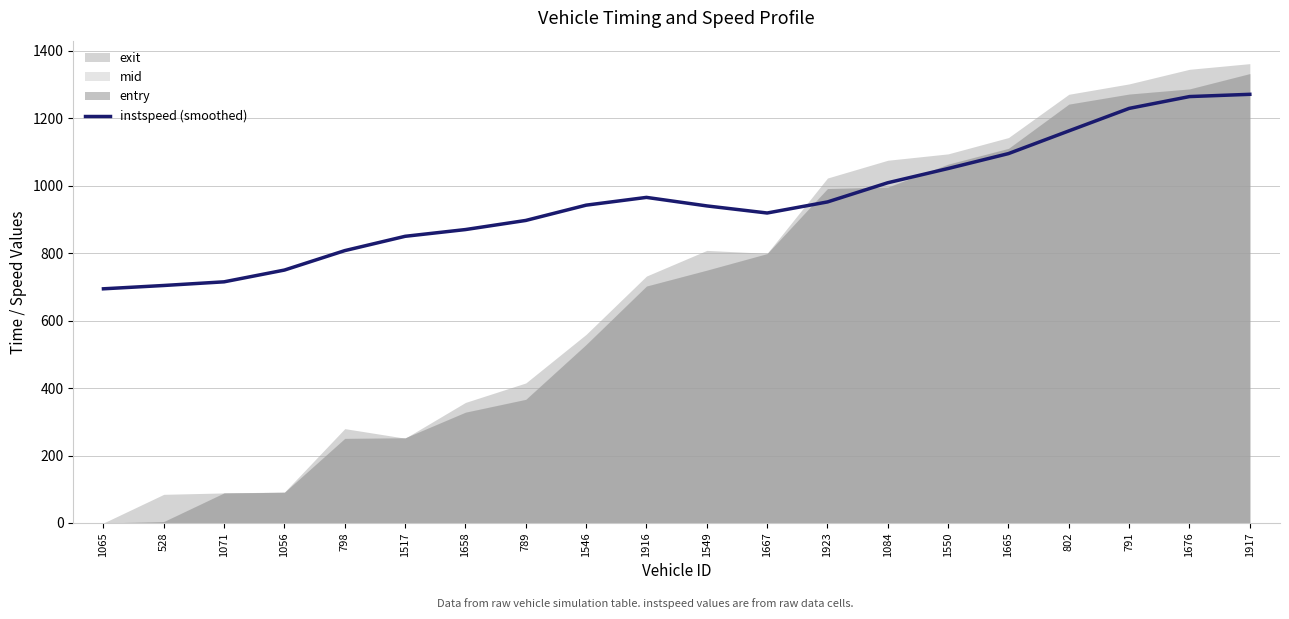

List the labels in order of value, largest first.

1917, 1676, 791, 802, 1665, 1550, 1084, 1916, 1923, 1546, 1549, 1667, 789, 1658, 1517, 798, 1056, 1071, 528, 1065